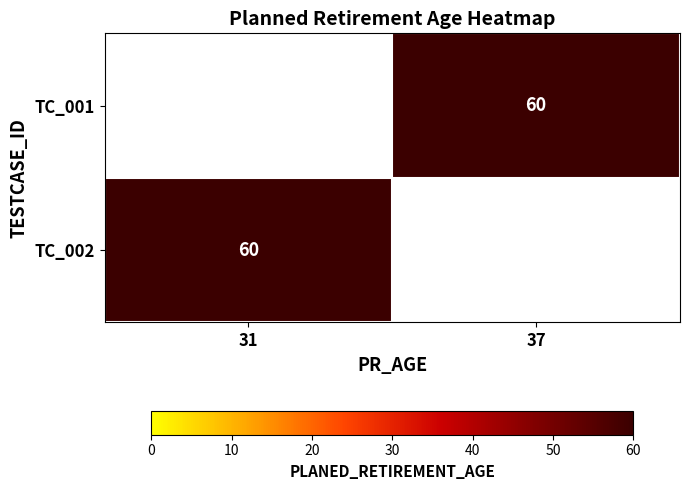

What is the difference between the highest and lowest values at 31?

60